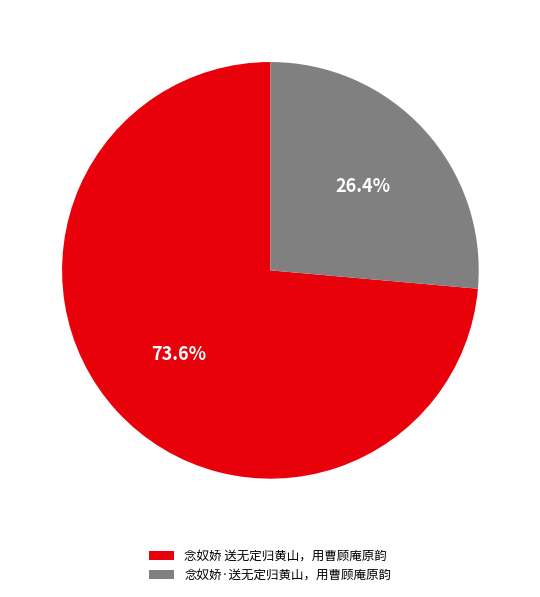

The 念奴娇·送无定归黄山，用曹顾庵原韵 slice represents 38% of the pie. True or false?

False